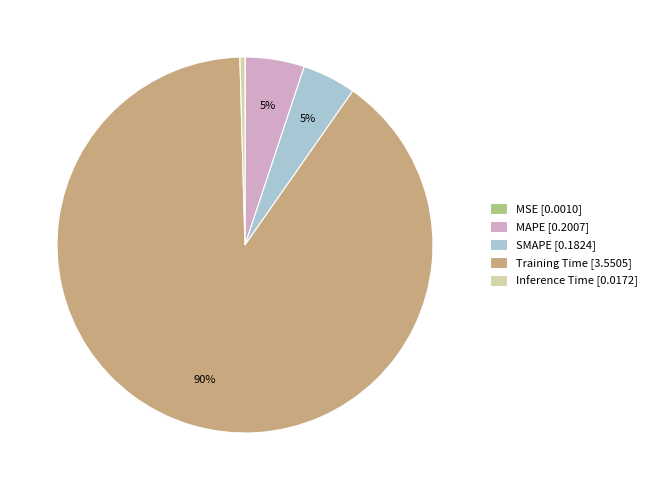

Which category accounts for the majority?

Training Time